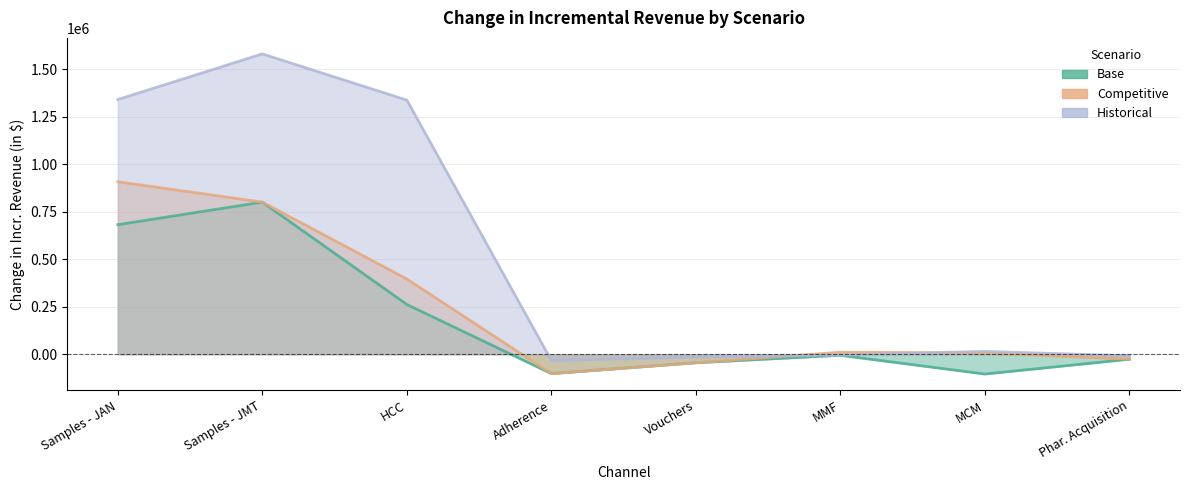

What is the value of the Base point at the 8th from the left?

-26656